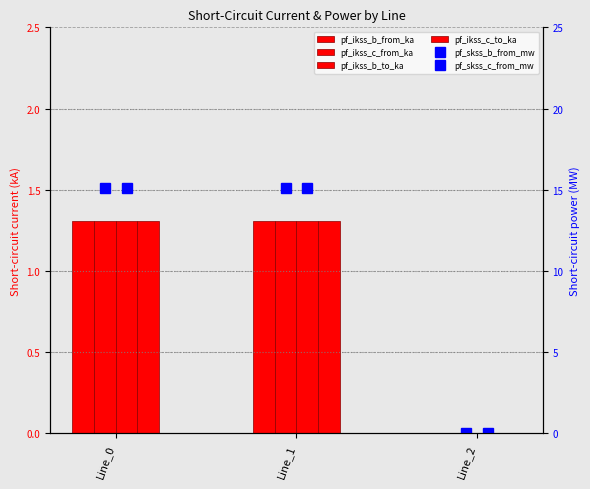

Is it true that pf_ikss_b_to_ka equals -0.5 at Line_2?

False